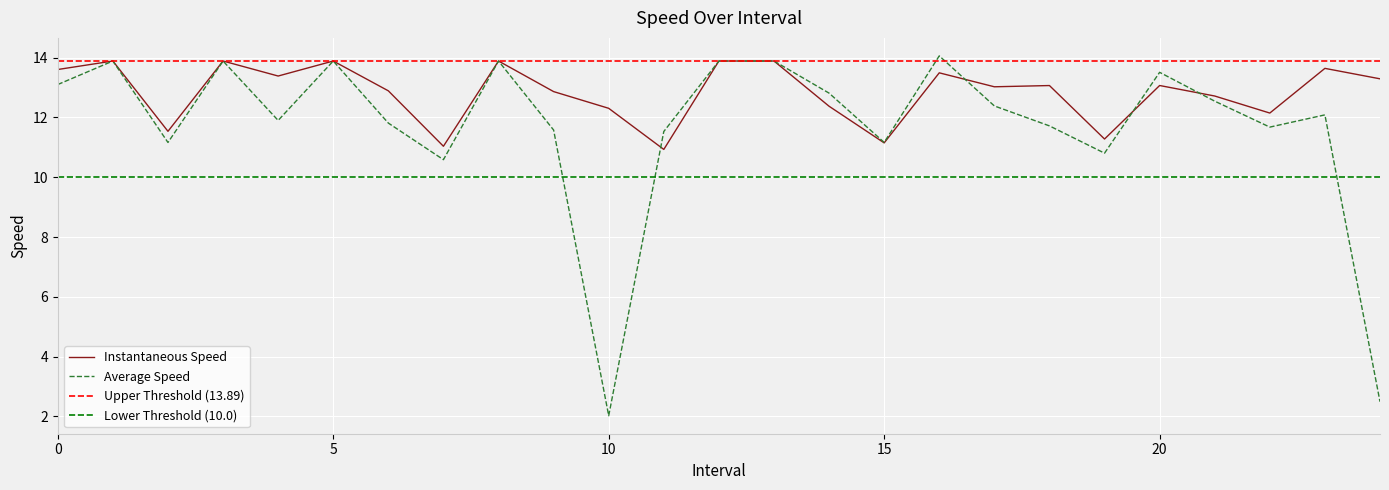

Reading left to right, transcribe all the data shown in this chart.

instspeed: 13.6	13.9	11.5	13.9	13.4	13.9	12.9	11.0	13.9	12.9	12.3	10.9	13.9	13.9	12.4	11.2	13.5	13.0	13.1	11.3	13.1	12.7	12.1	13.6	13.3
avgspeed: 13.1	13.9	11.2	13.9	11.9	13.9	11.8	10.6	13.9	11.6	2.0	11.5	13.9	13.9	12.8	11.2	14.1	12.4	11.7	10.8	13.5	12.5	11.7	12.1	2.5